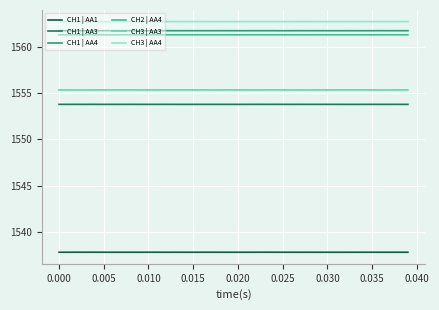

True or false: CH1 | AA4 and CH2 | AA4 cross at least once.

False